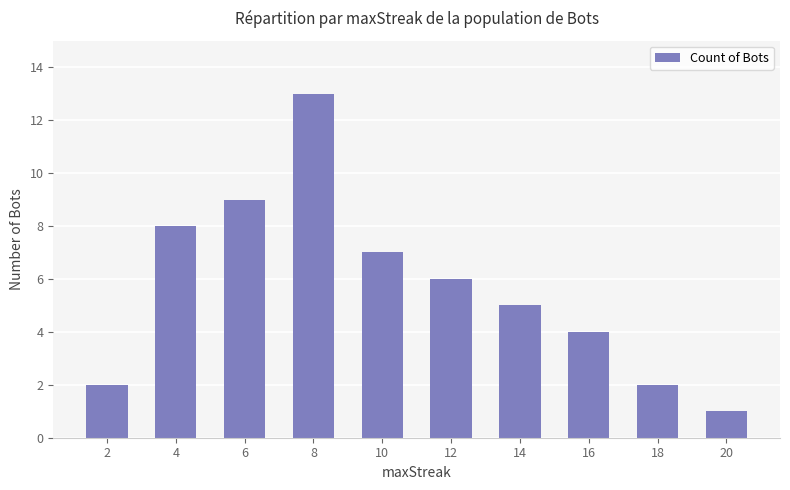

What is the change in value from 6 to 10?

-2